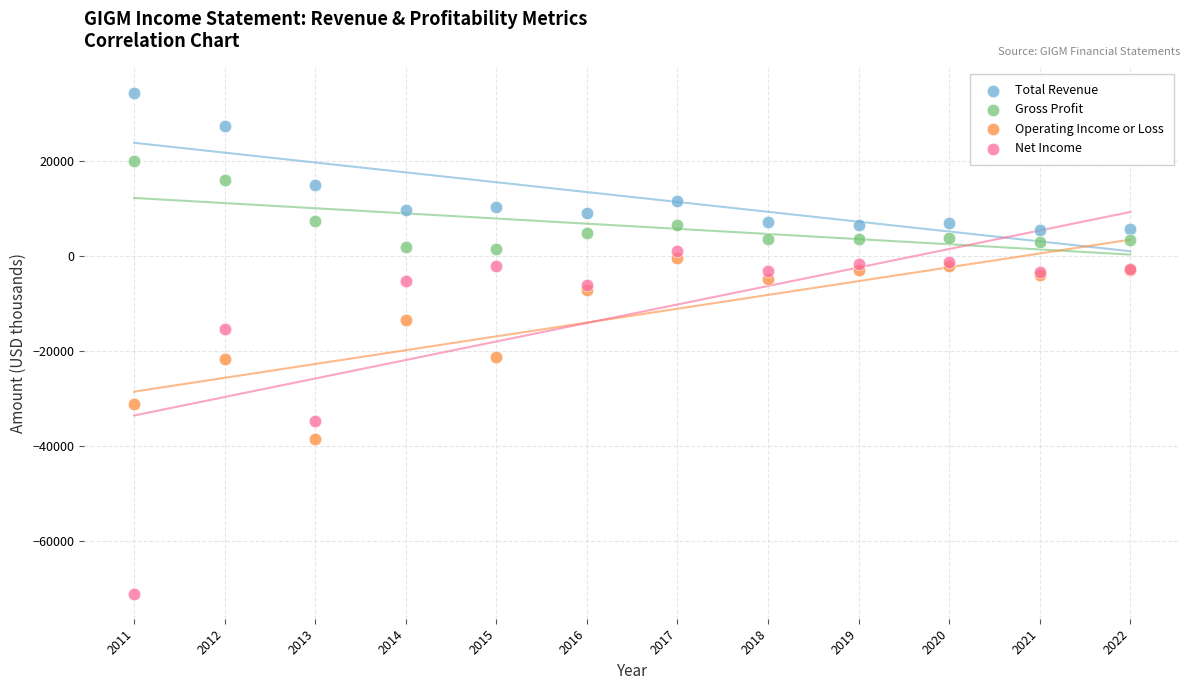

What is the X range (max minus min) for the scatter plot?

11